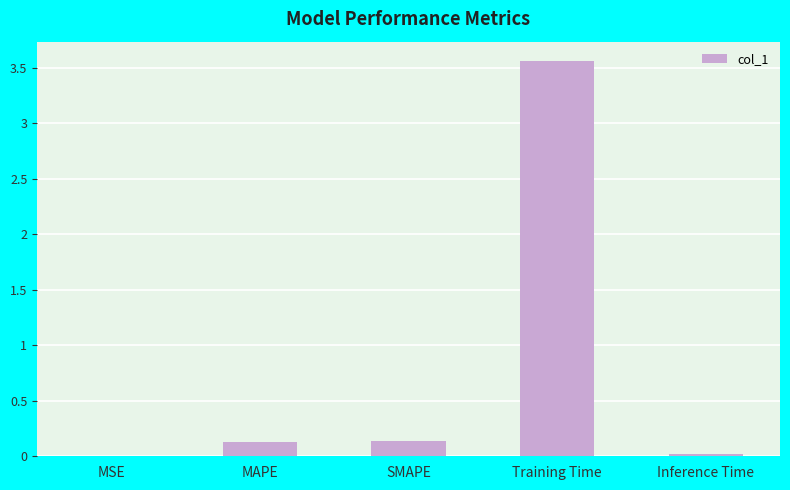

Between Inference Time and Training Time, which is larger?

Training Time